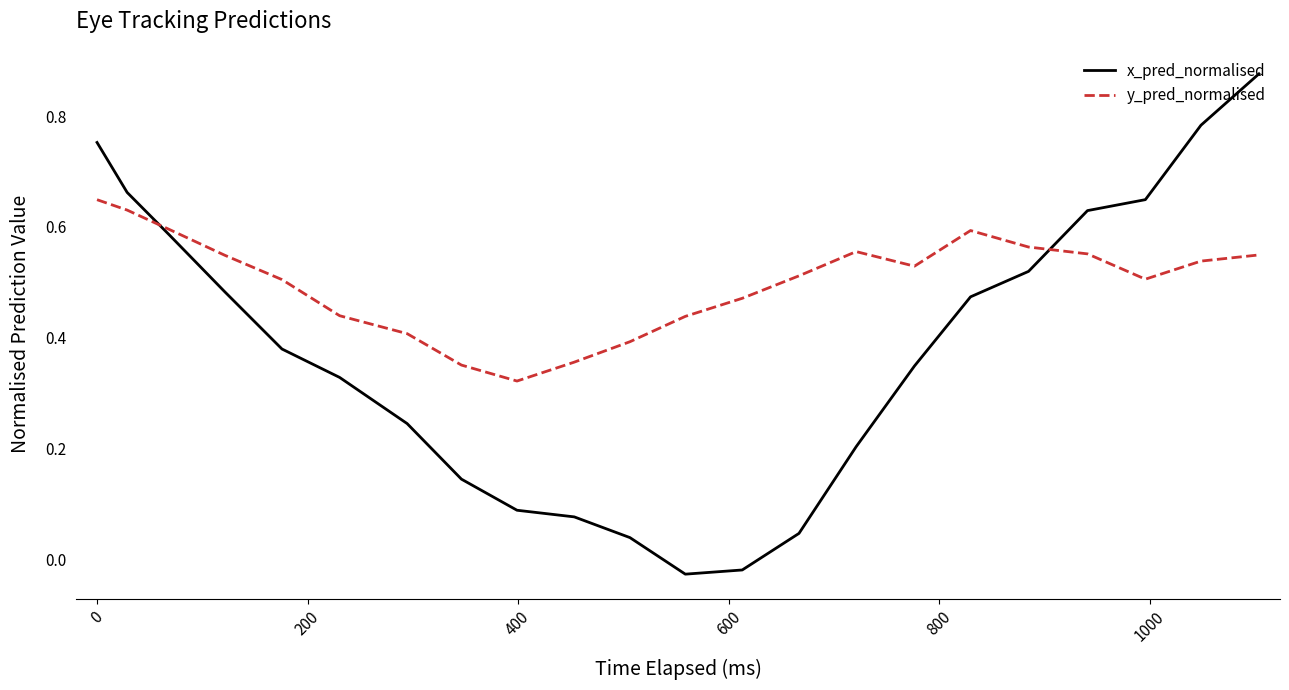

Rank the series by their average value, from lowest to highest.

x_pred_normalised, y_pred_normalised